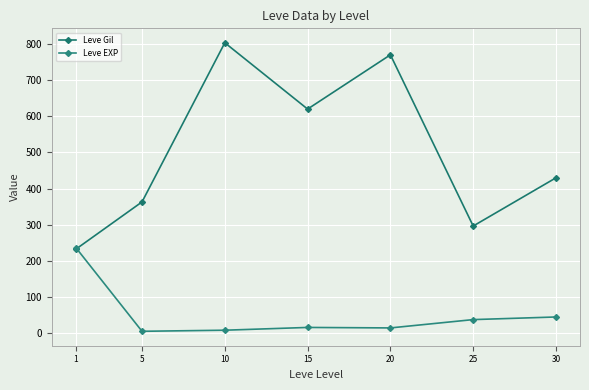

Reading left to right, extract all data points from this chart.

Leve Gil: 1=232.5	5=363.3	10=803.3	15=620.0	20=770.0	25=296.7	30=430.0
Leve EXP: 1=237.2	5=5.7	10=8.7	15=16.3	20=15.0	25=38.0	30=45.2